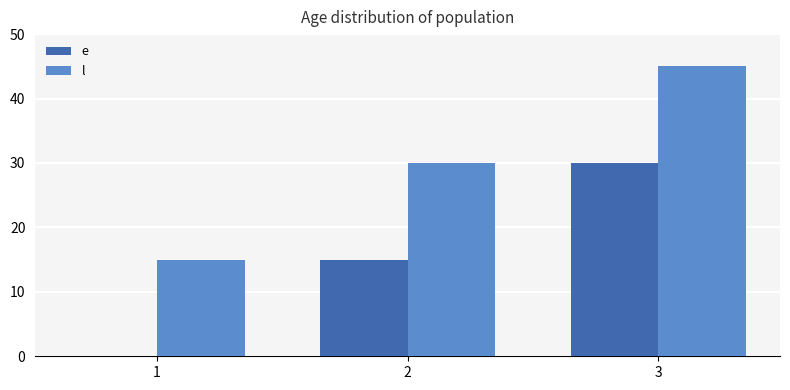

What is the difference between the e values at 1 and 3?

30